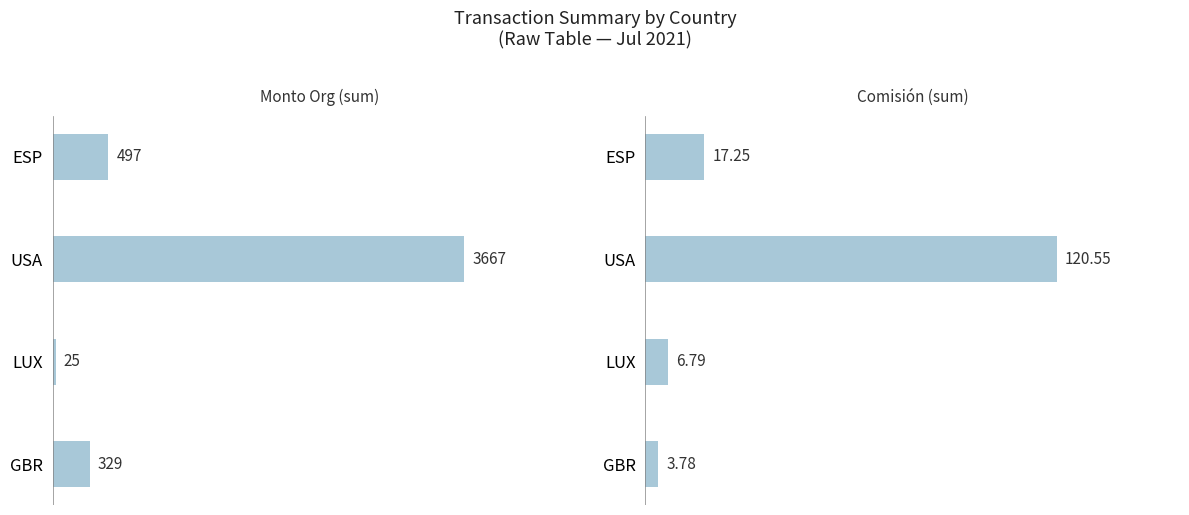

Is it true that Comisión equals 2.2 at GBR?

False